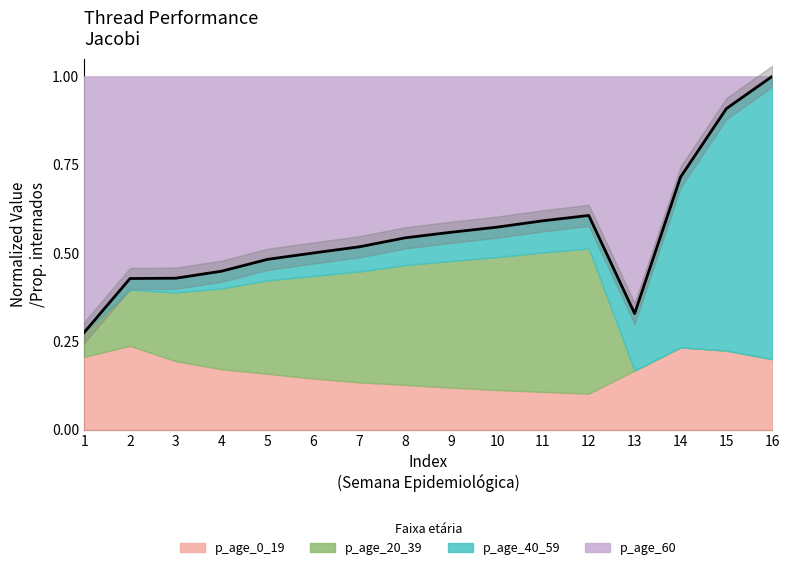

What is the sum of all values?

8.9